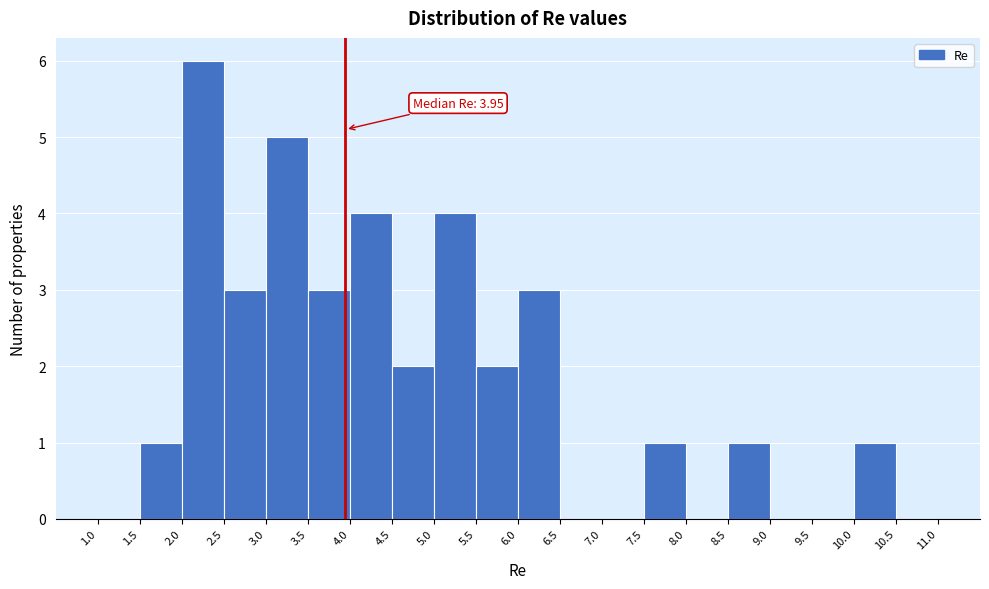

Over which range of the x-axis is the bar tallest?

2.0 to 2.5